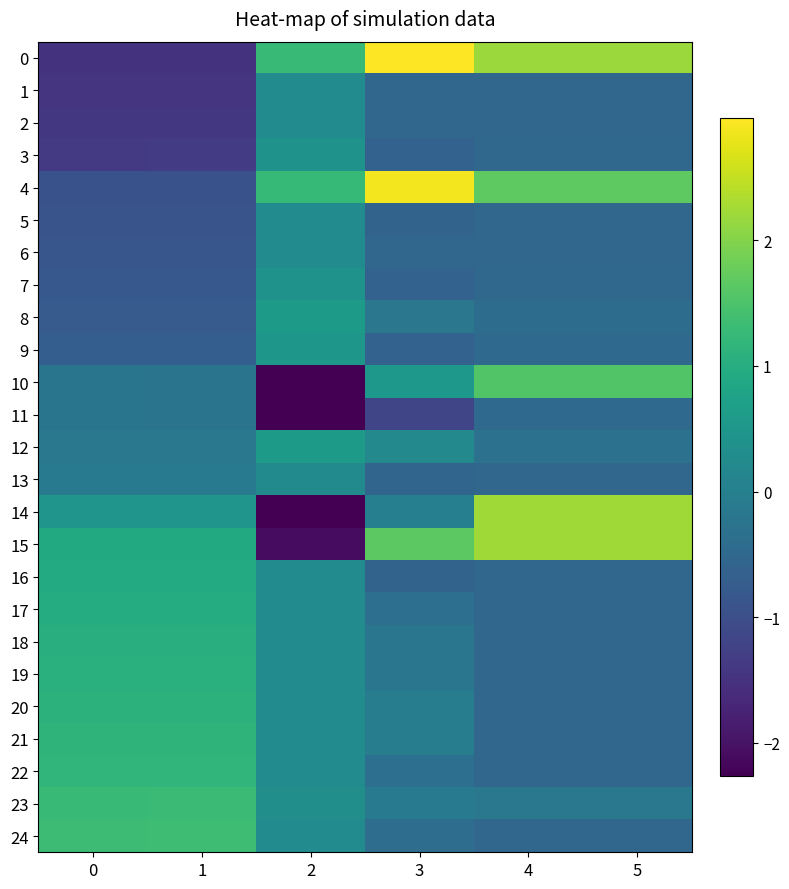

At which category does the chart reach its peak across all series?

3